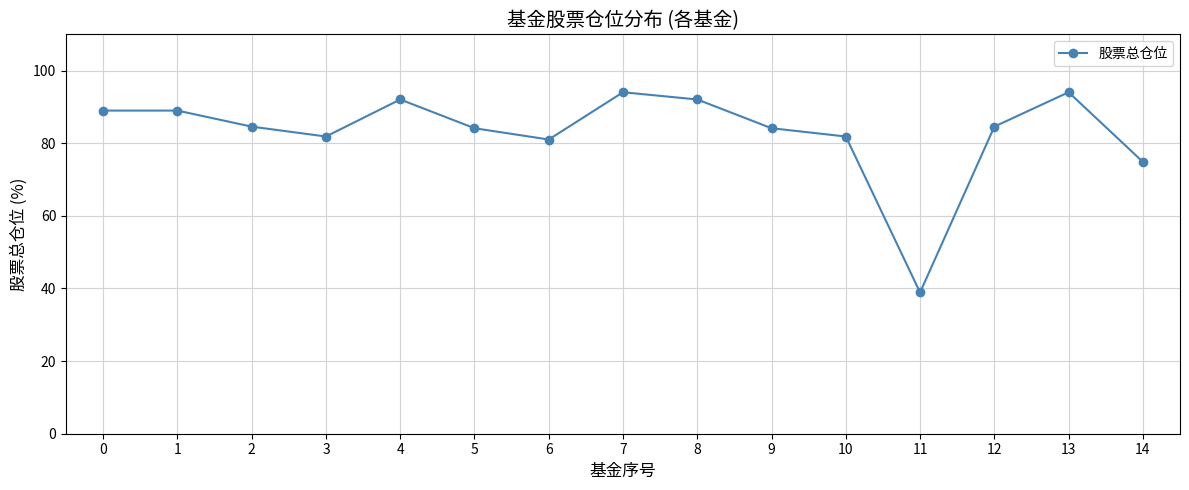

What is the minimum value shown in the chart?

38.9